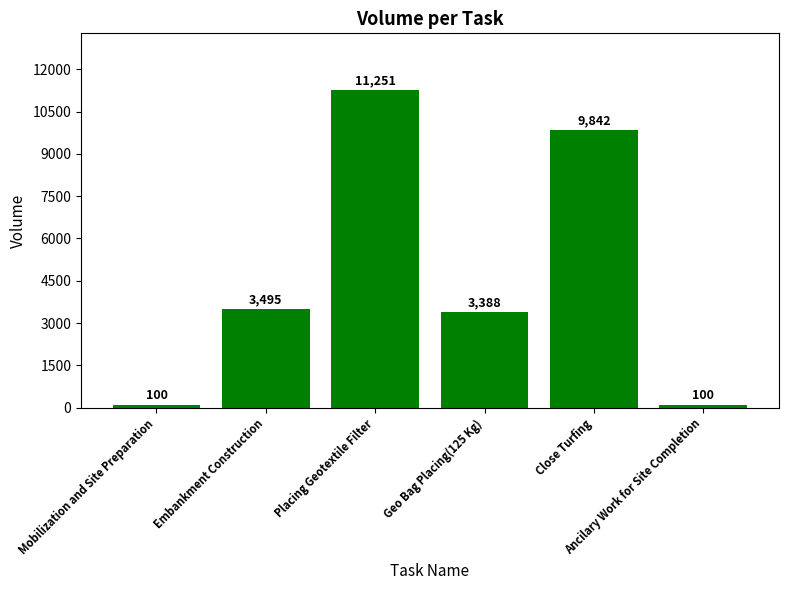

Approximately how many times larger is the value at Geo Bag Placing(125 Kg) compared to Close Turfing?

0.3